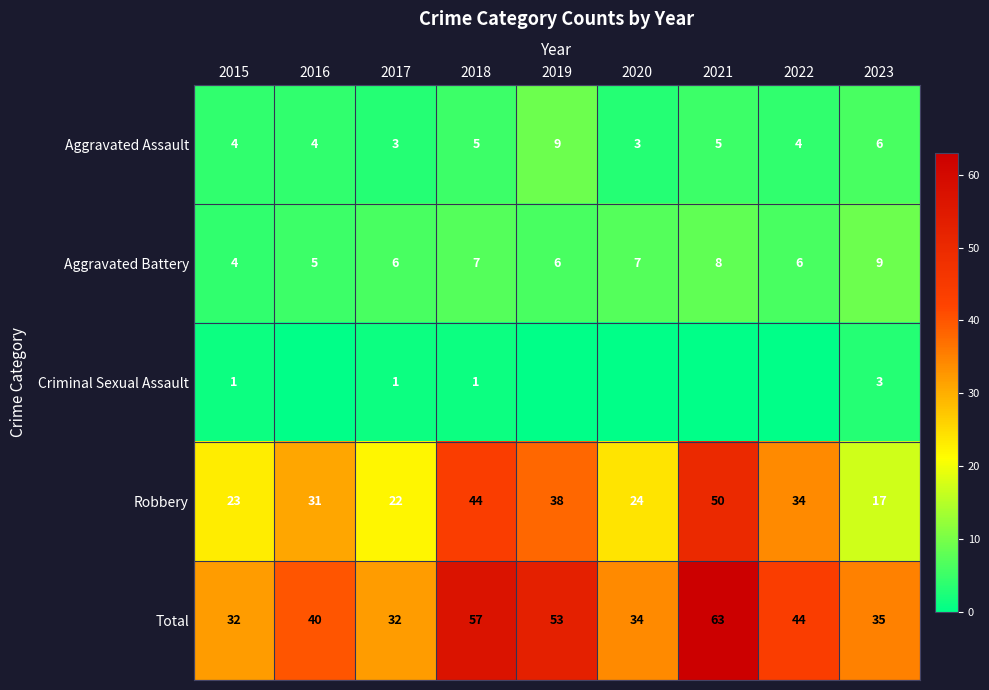

At how many categories does at least one series exceed 31?

9